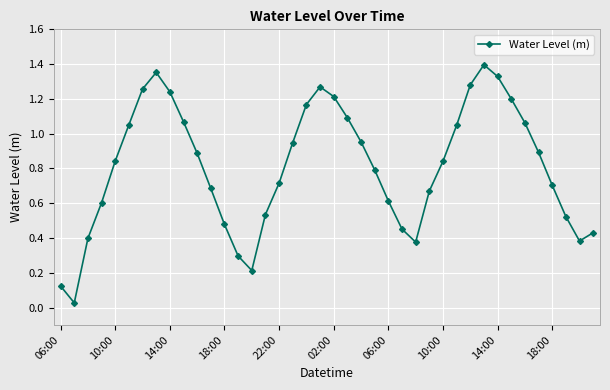

How many points are lower than both their immediate neighbors (excluding endpoints)?

4